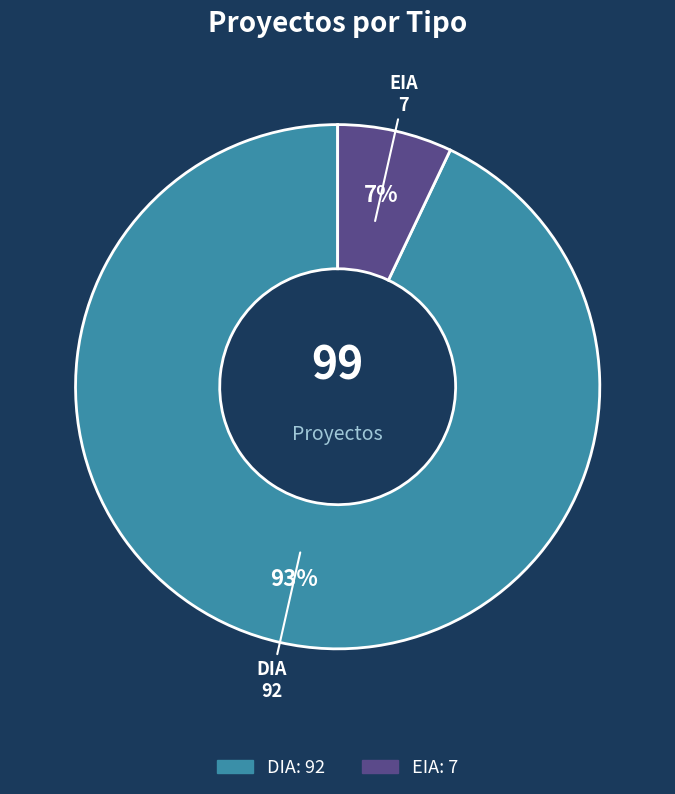

Between DIA and EIA, which is larger?

DIA